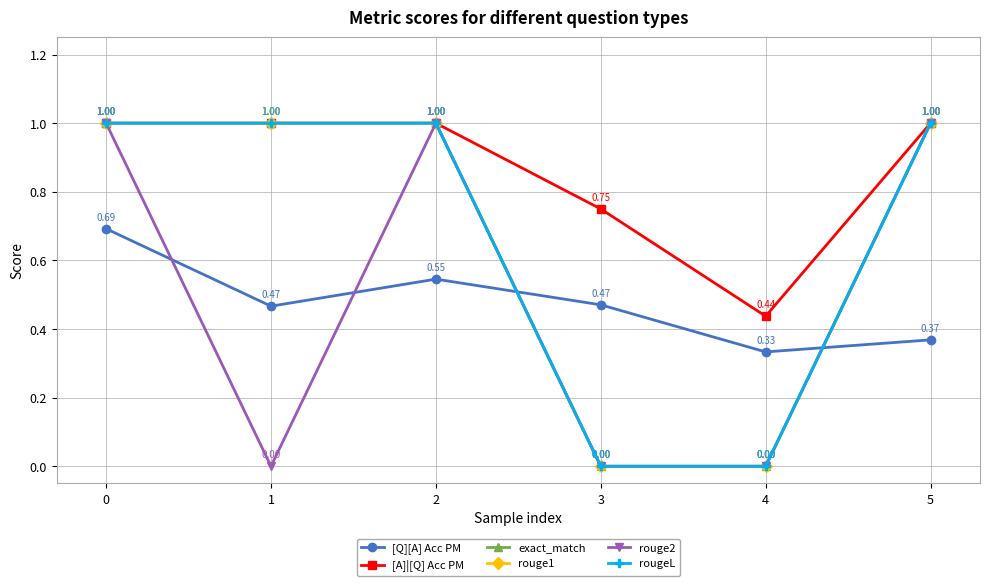

Does the chart have visible grid lines?

Yes